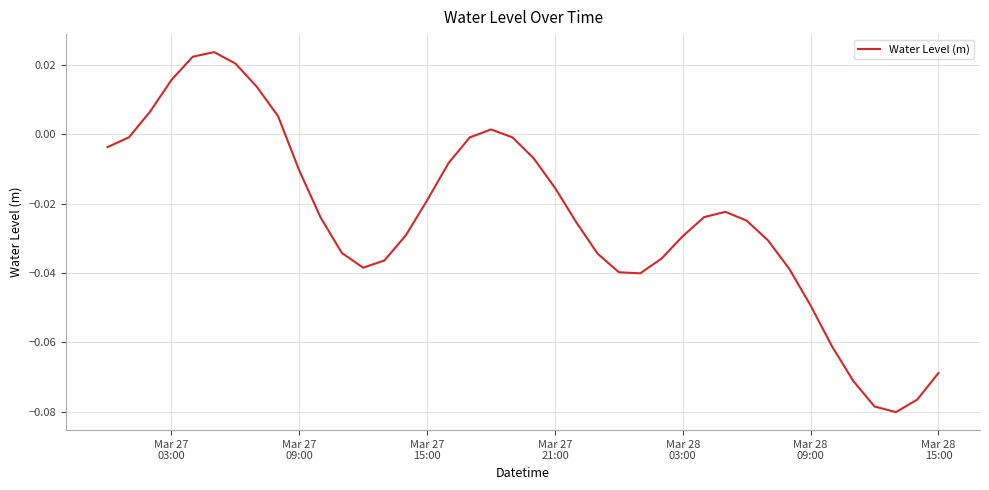

How many values are below 0?

32